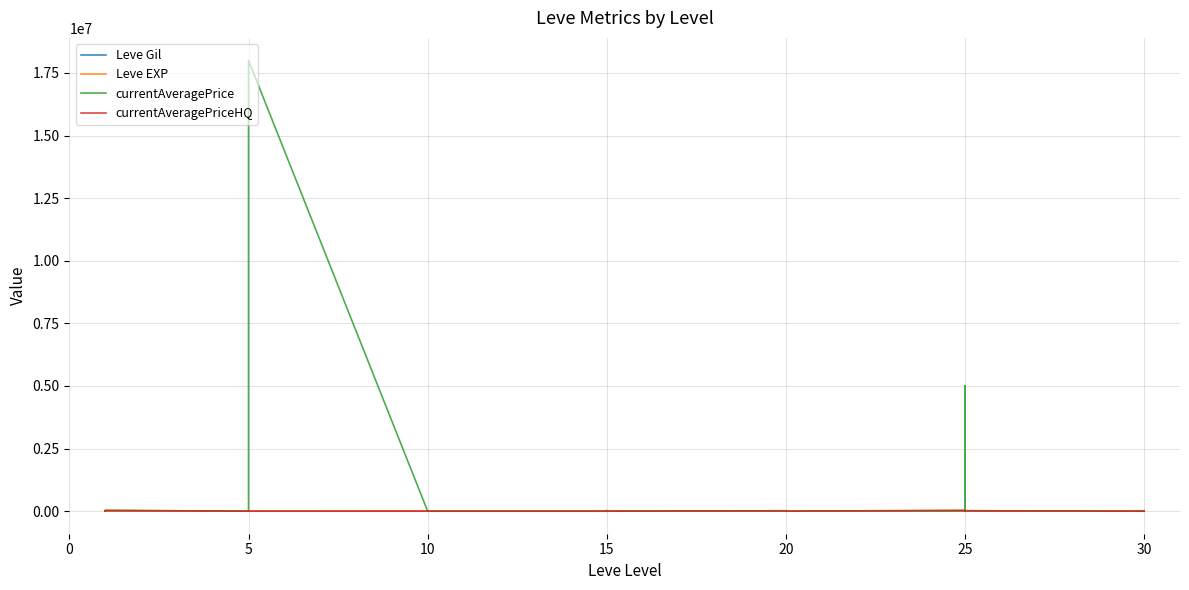

What is the label of the 10th point from the left?

5